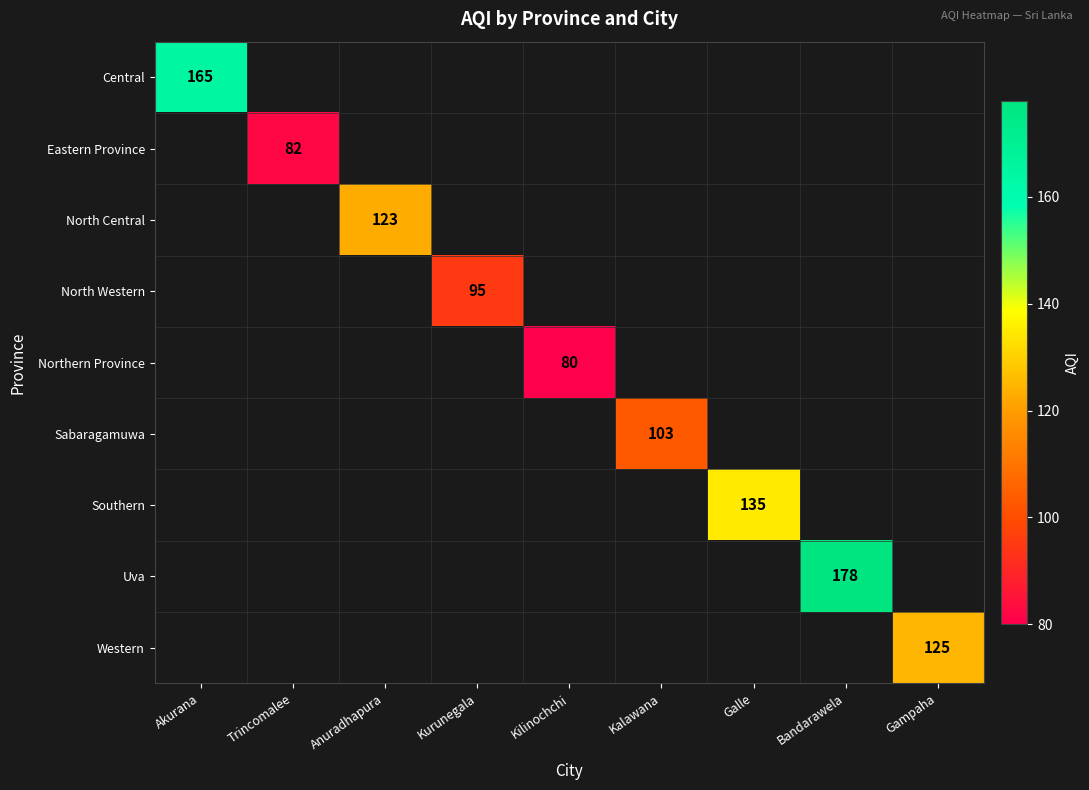

At how many categories does at least one series exceed 142?

2